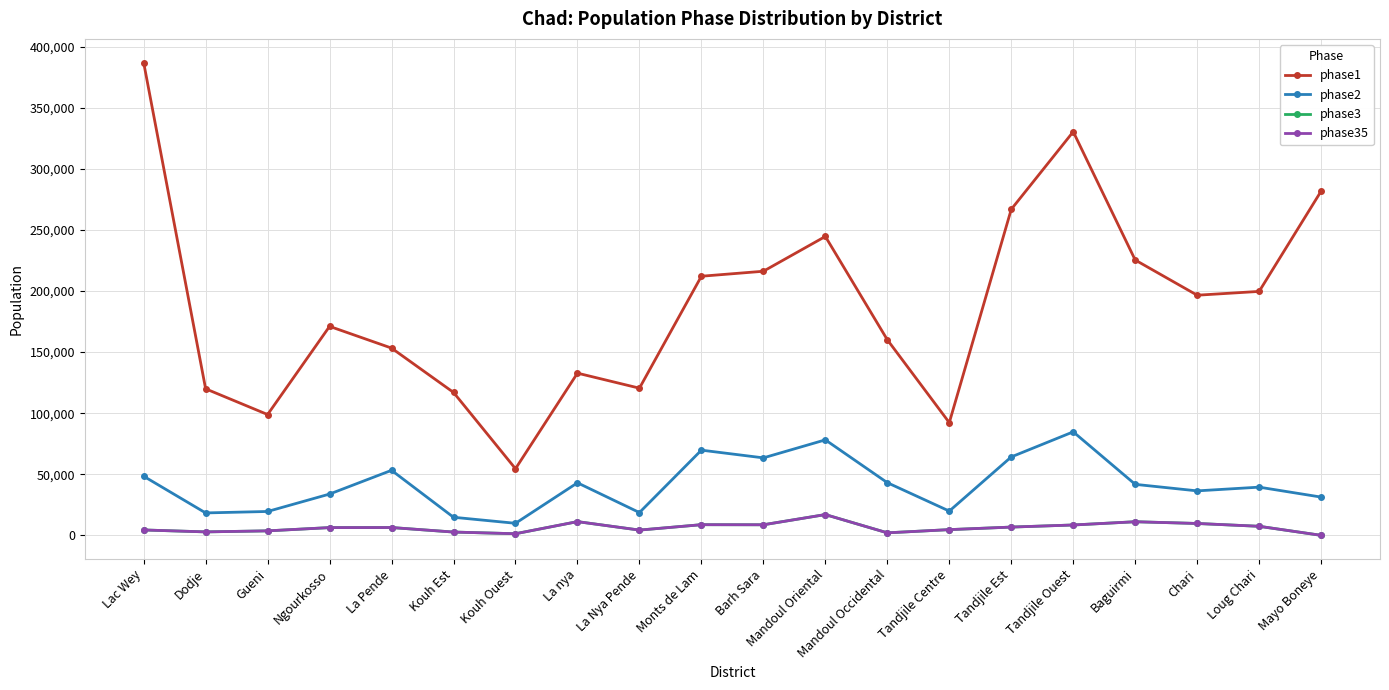

What is the label of the 16th point from the right?

La Pende